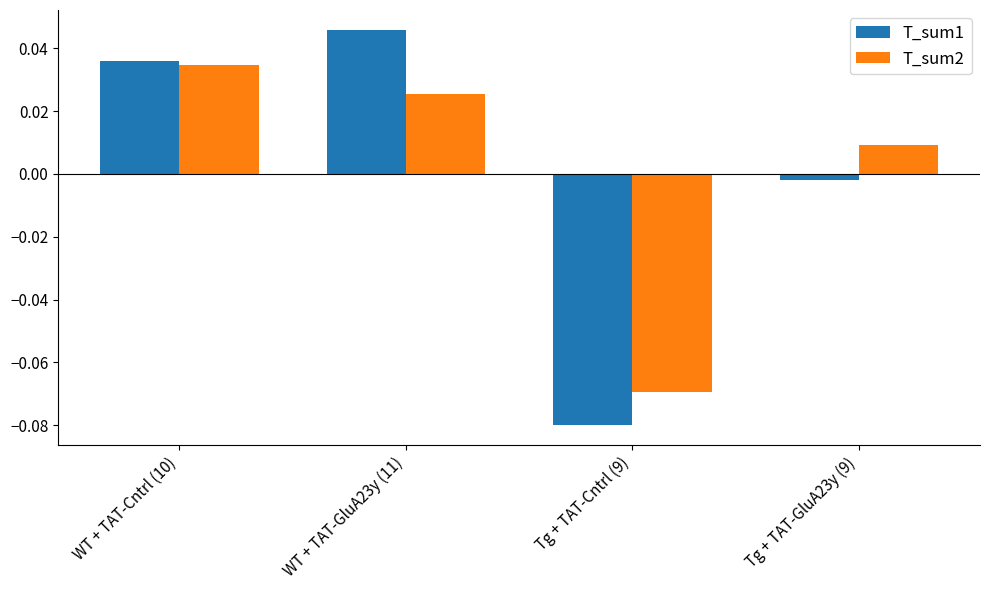

What is the total value across all series at WT + TAT-Cntrl (10)?

0.1